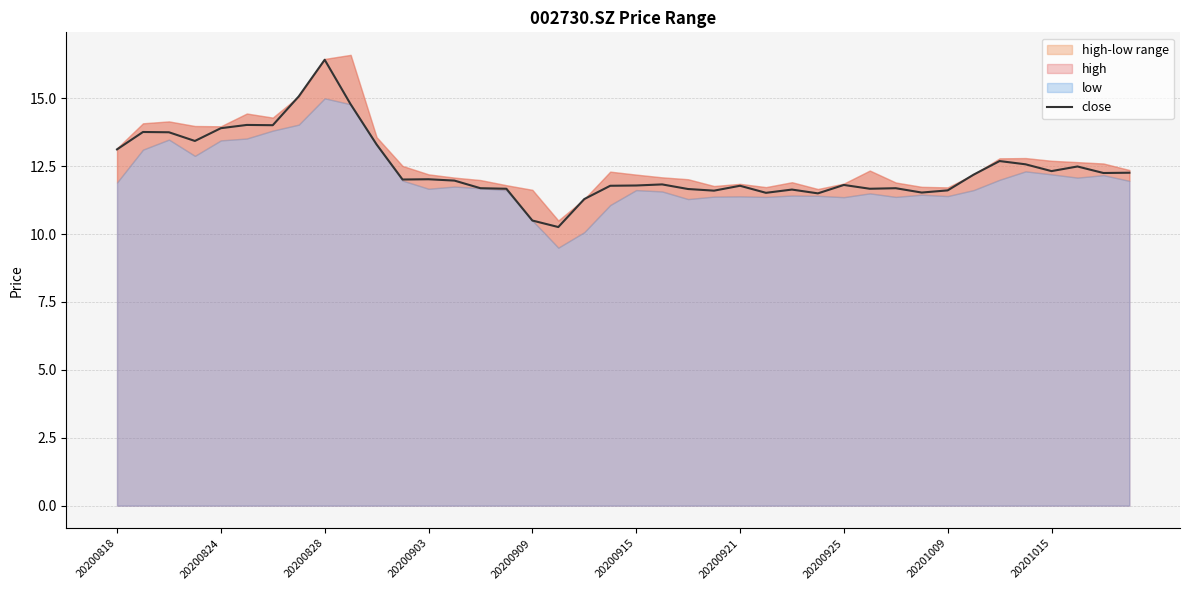

True or false: close has a value of 5.2 at 20200824.

False